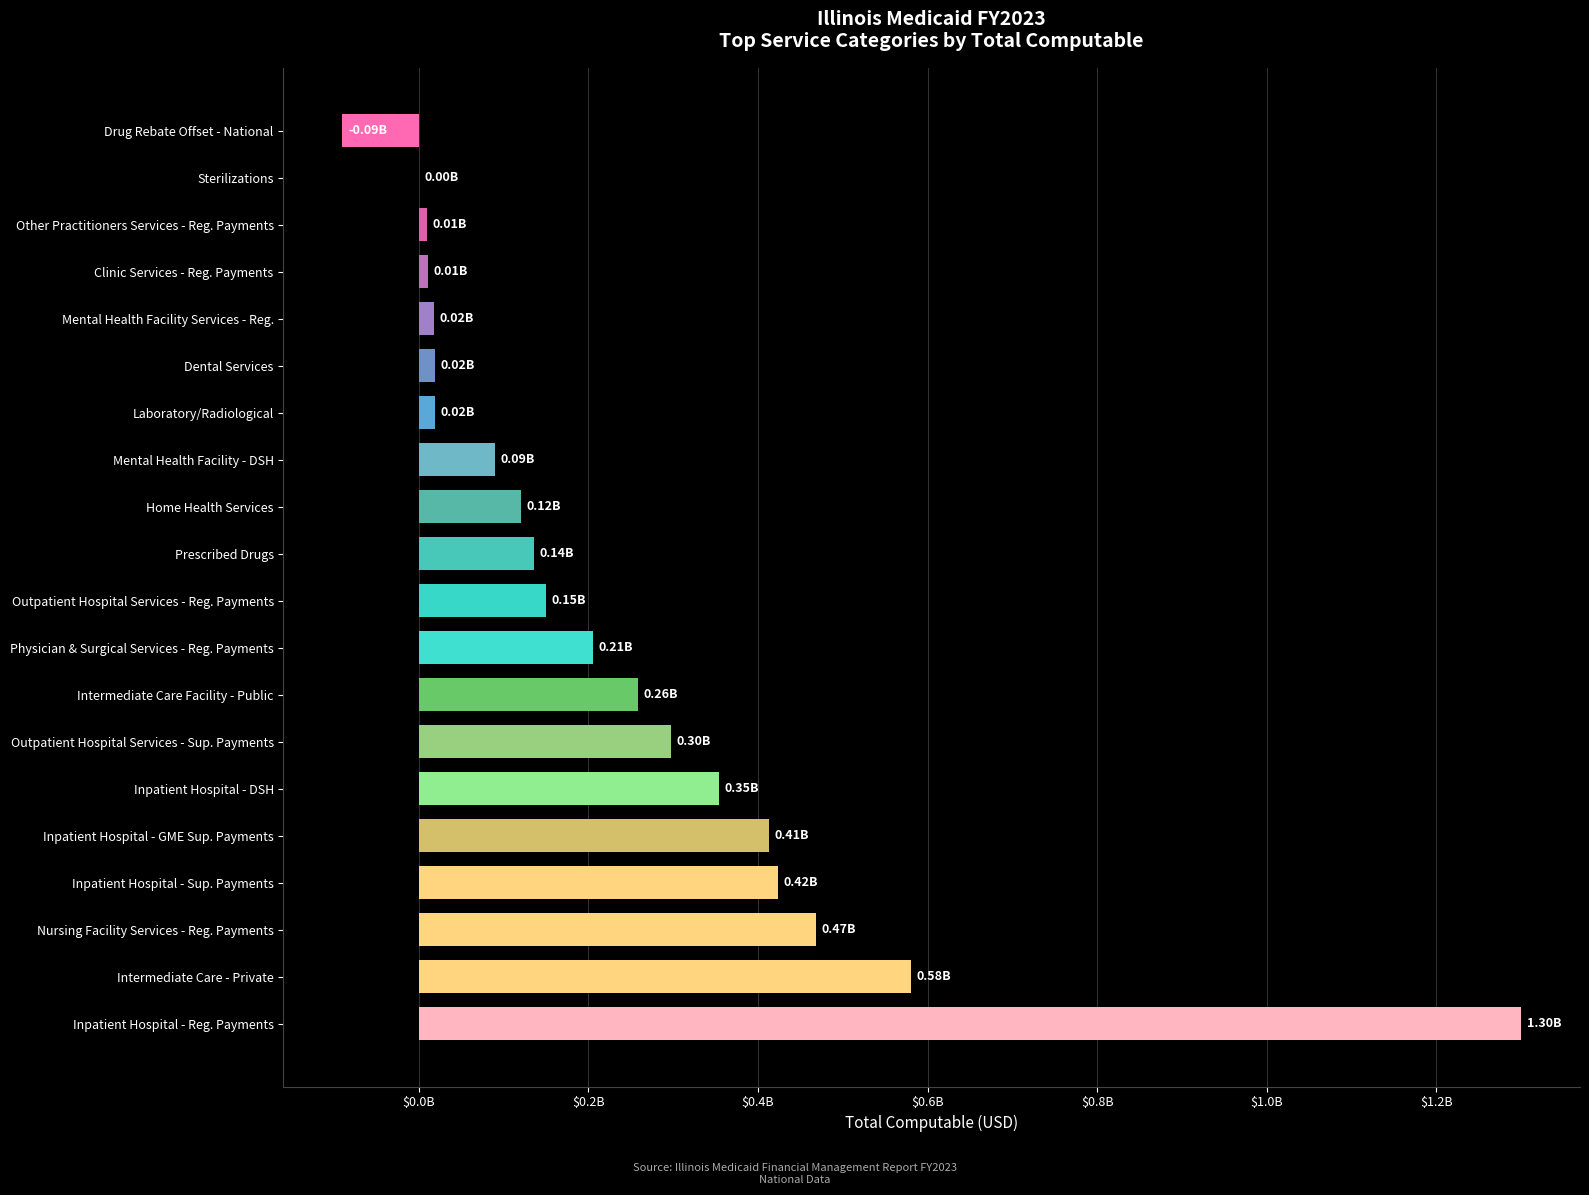

Where is the data nearest to the value 604831314?

Intermediate Care - Private